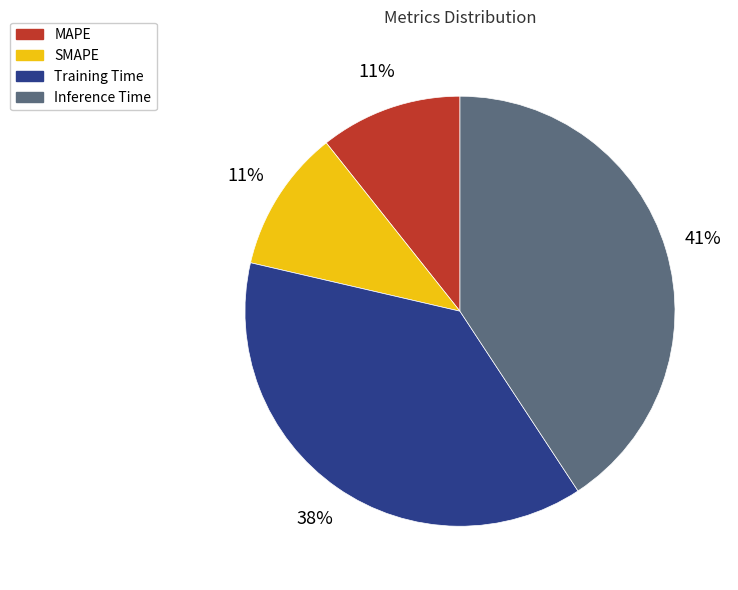

Do MAPE and SMAPE together represent more than half of the pie?

No